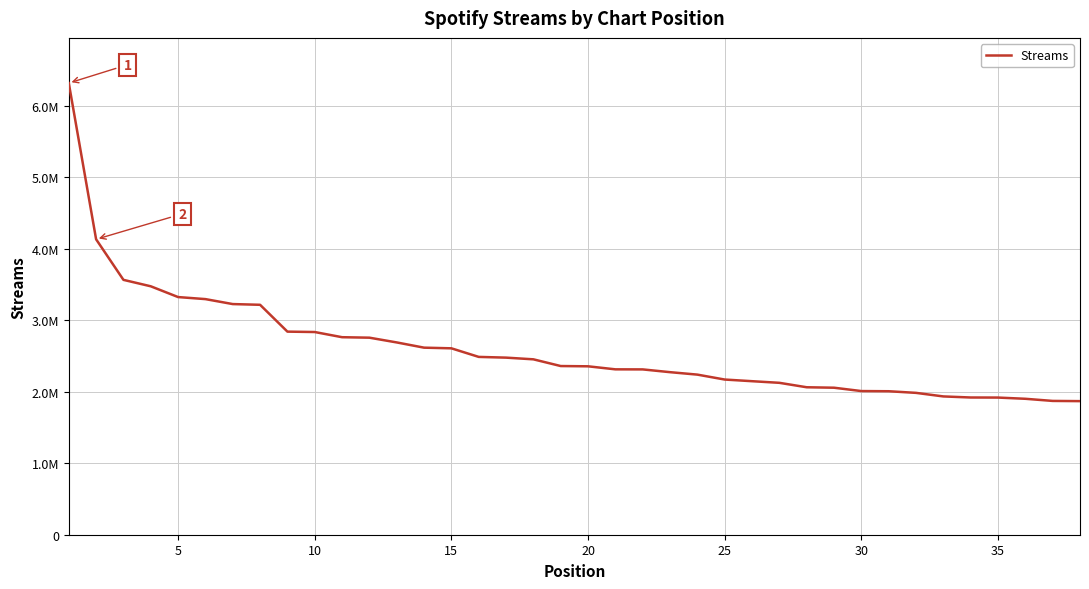

What is the difference between the second highest and minimum values?

2264932